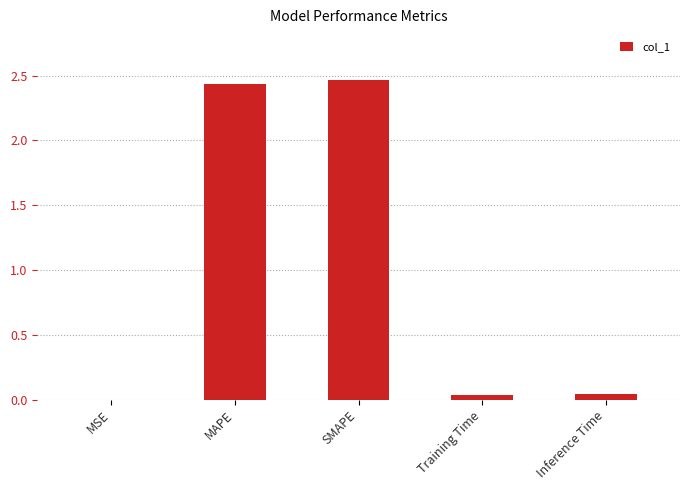

Between MAPE and Inference Time, which is larger?

MAPE